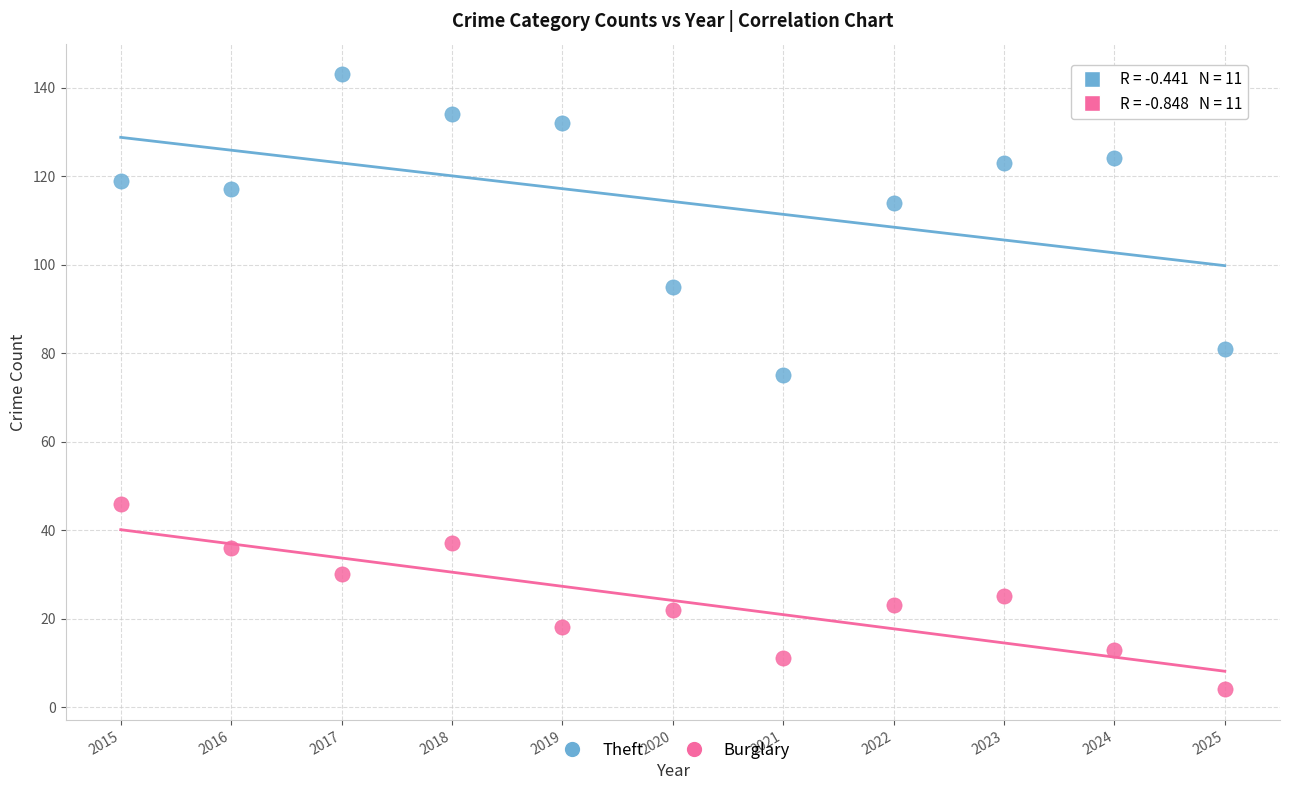

Which series reaches the minimum Y coordinate?

Burglary